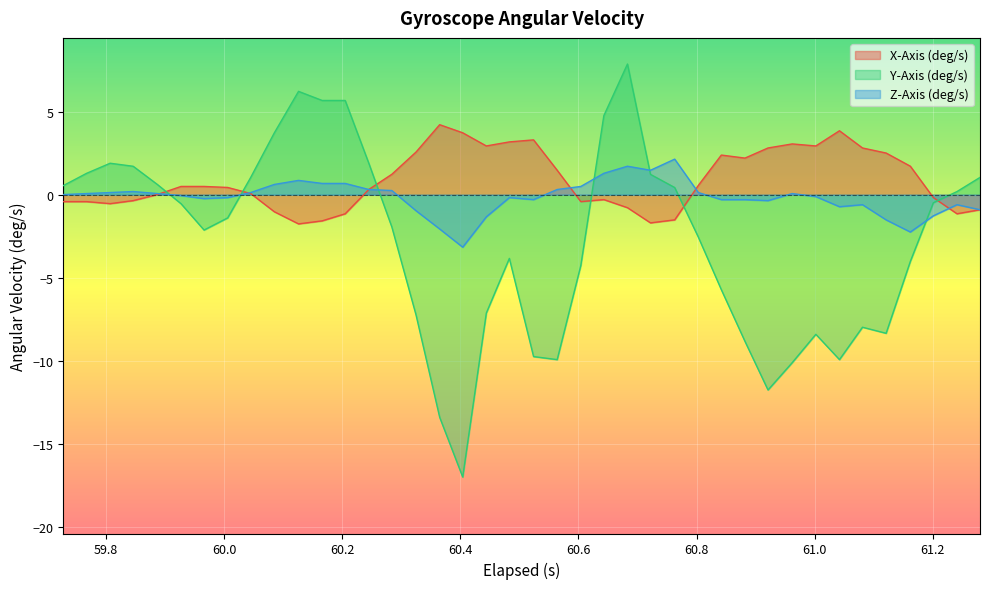

What is the difference between the second highest and second lowest values in the Z-Axis (deg/s) series?

4.0